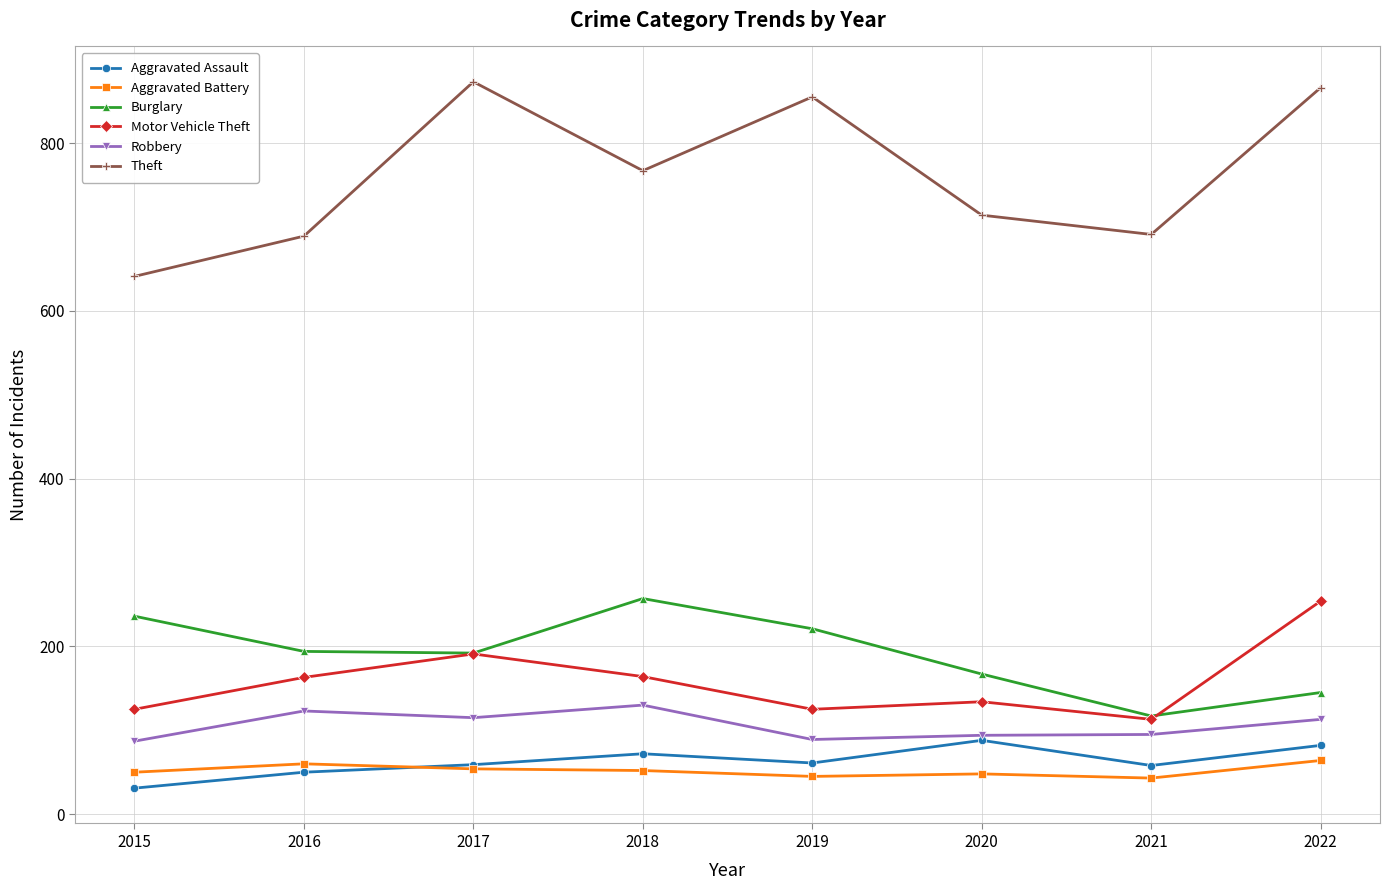

Which series has the largest total across all categories?

Theft